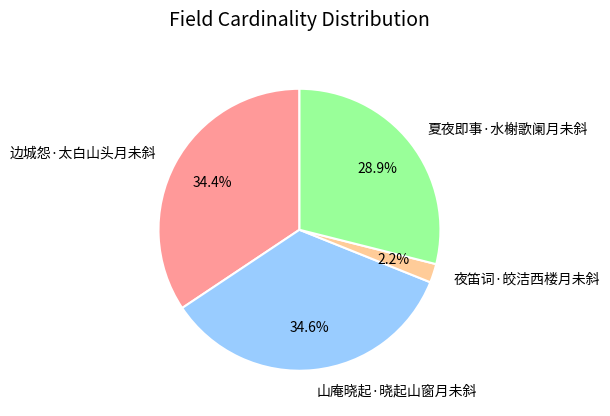

To the nearest percent, what is the difference between the largest and smallest slice percentages?

32%